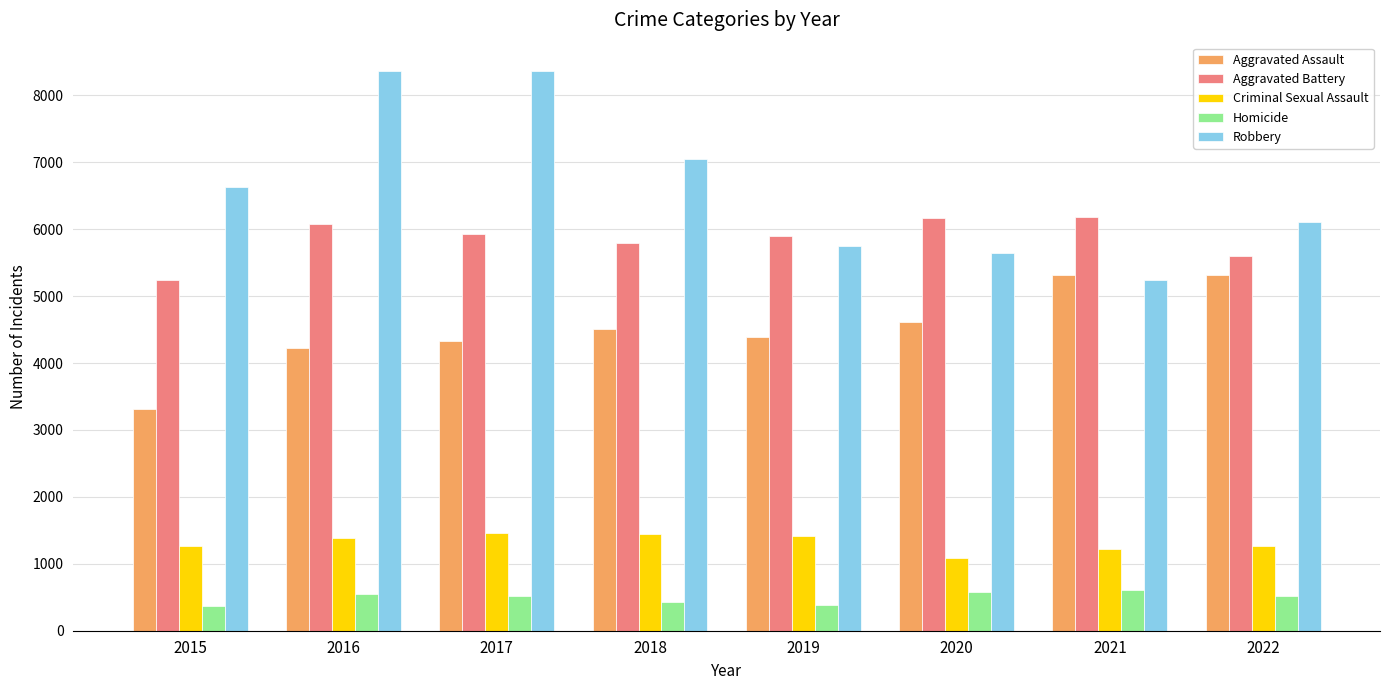

What is the value of the Aggravated Assault bar at the 5th from the left?

4388